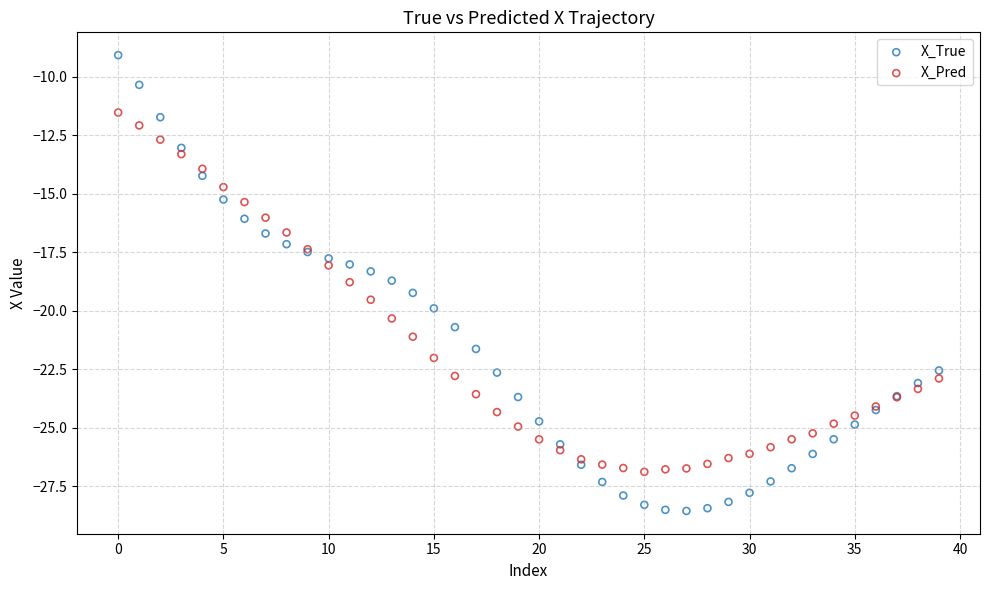

Which series reaches the maximum Y coordinate?

X_True